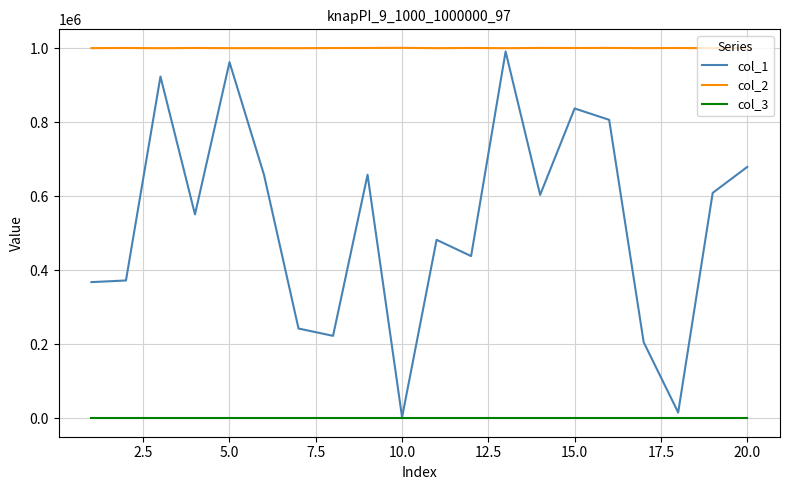

True or false: col_3 and col_2 cross at least once.

False